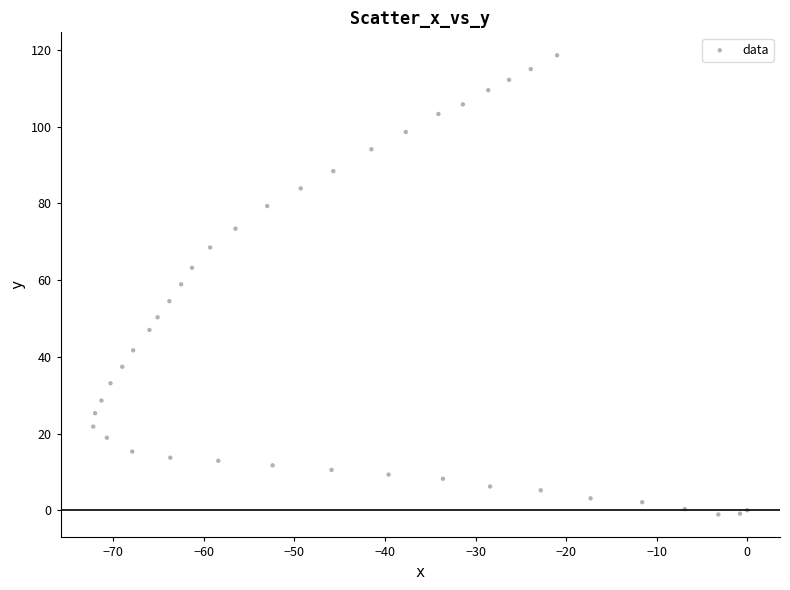

What is the range of Y values (max minus min)?

119.7